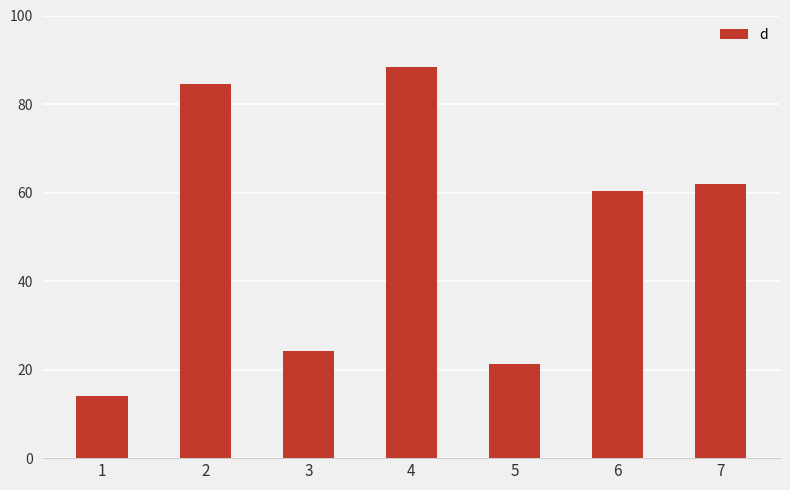

What is the average value?

50.7